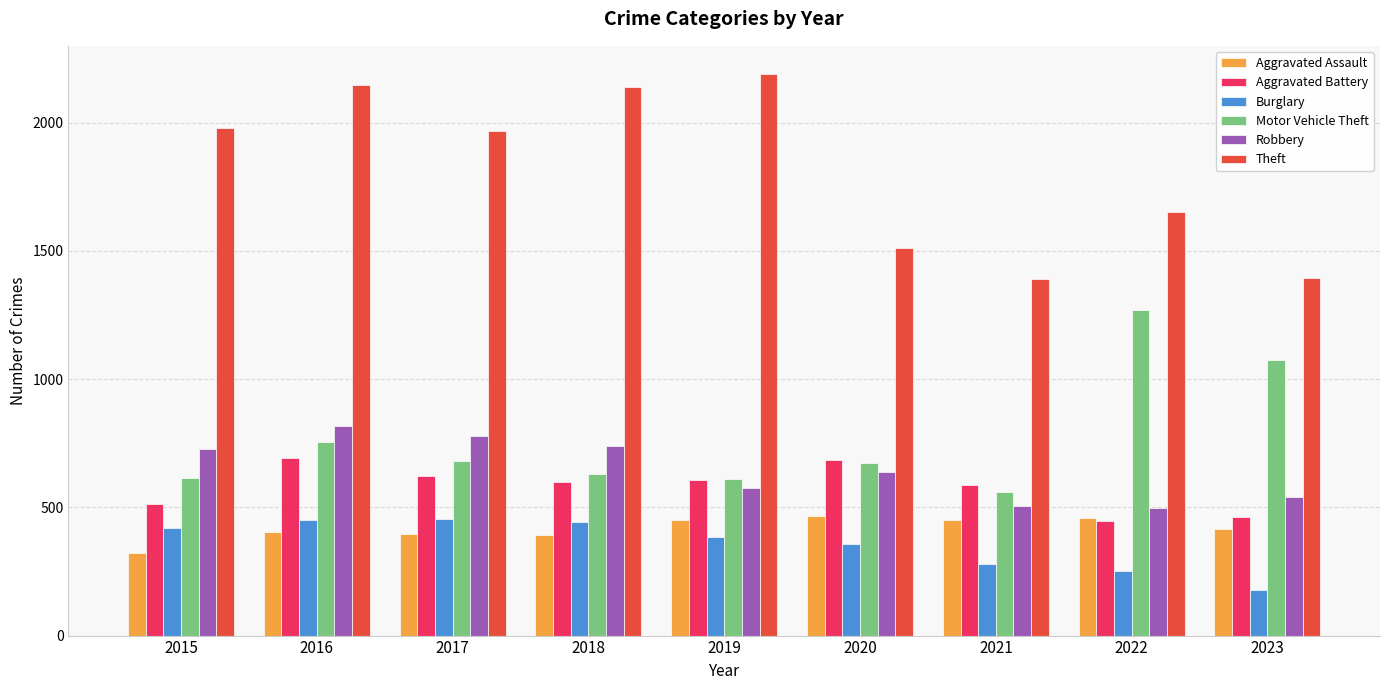

Which series has the largest total across all categories?

Theft